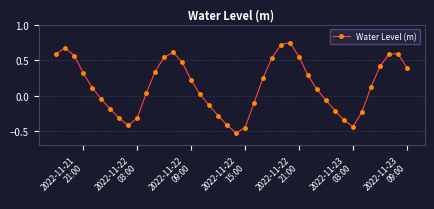

What is the sum of all values?

5.3